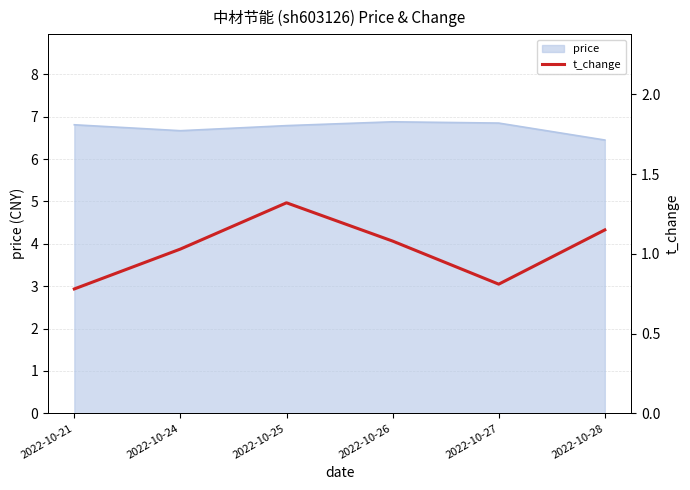

What is the value of the 6th point from the left?

1.1